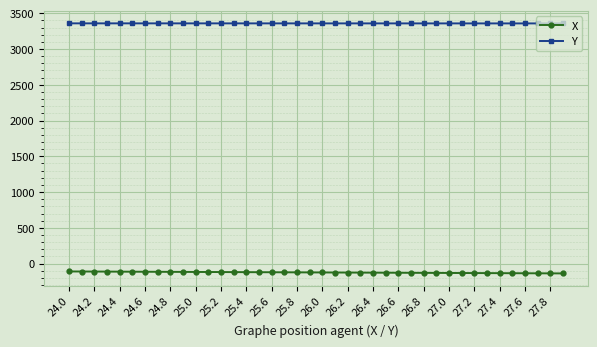

What is the highest value of the X series?

-109.4